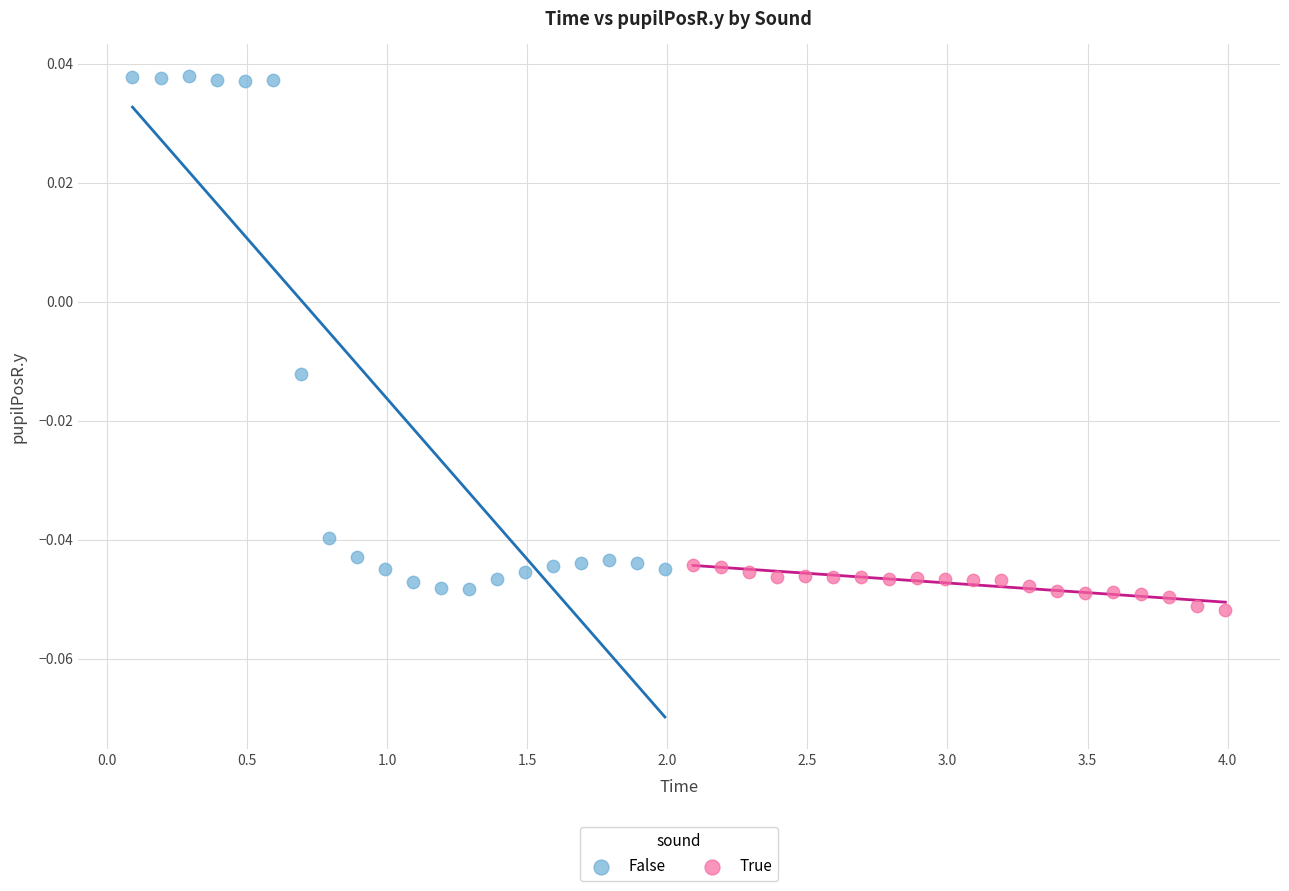

Which series reaches the maximum Y coordinate?

False